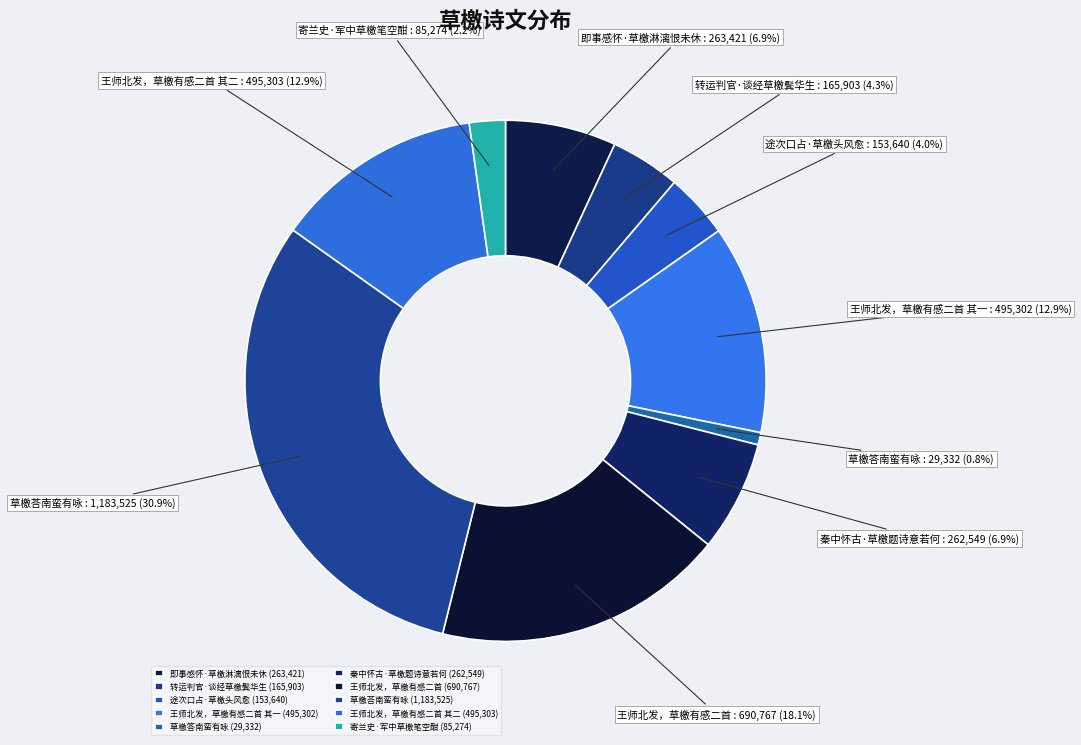

What portion of the pie excludes 草檄答南蛮有咏?

99.2%